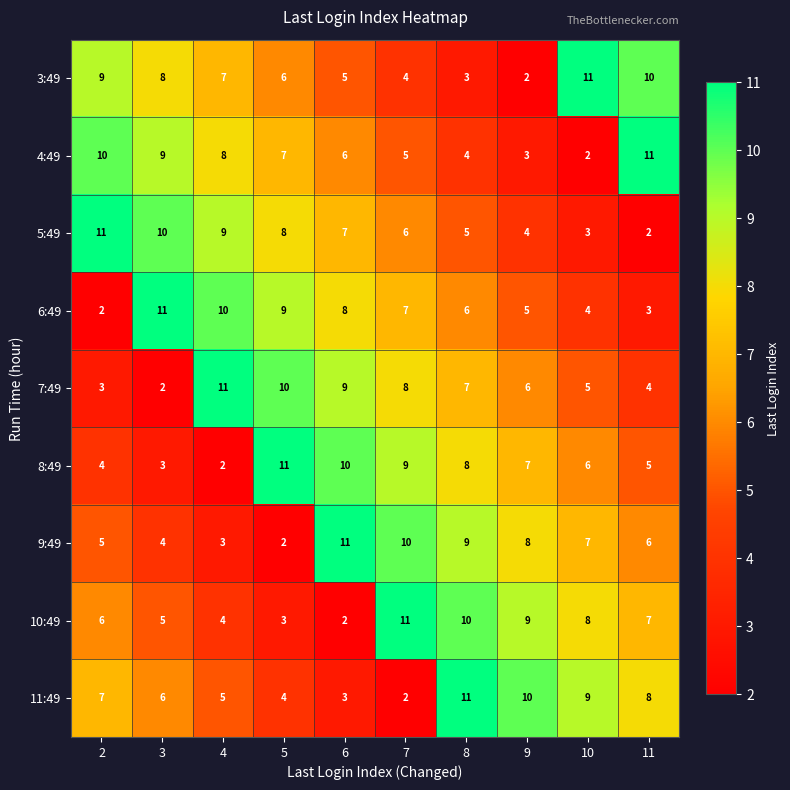

At which label is 7:49 closest to 6?

9